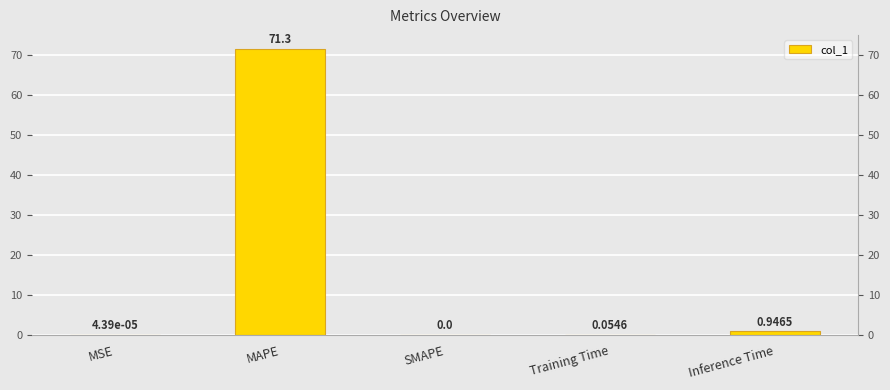

Reading left to right, what are all the values shown in this chart?

MSE=0.0	MAPE=71.3	SMAPE=0.0	Training Time=0.1	Inference Time=0.9